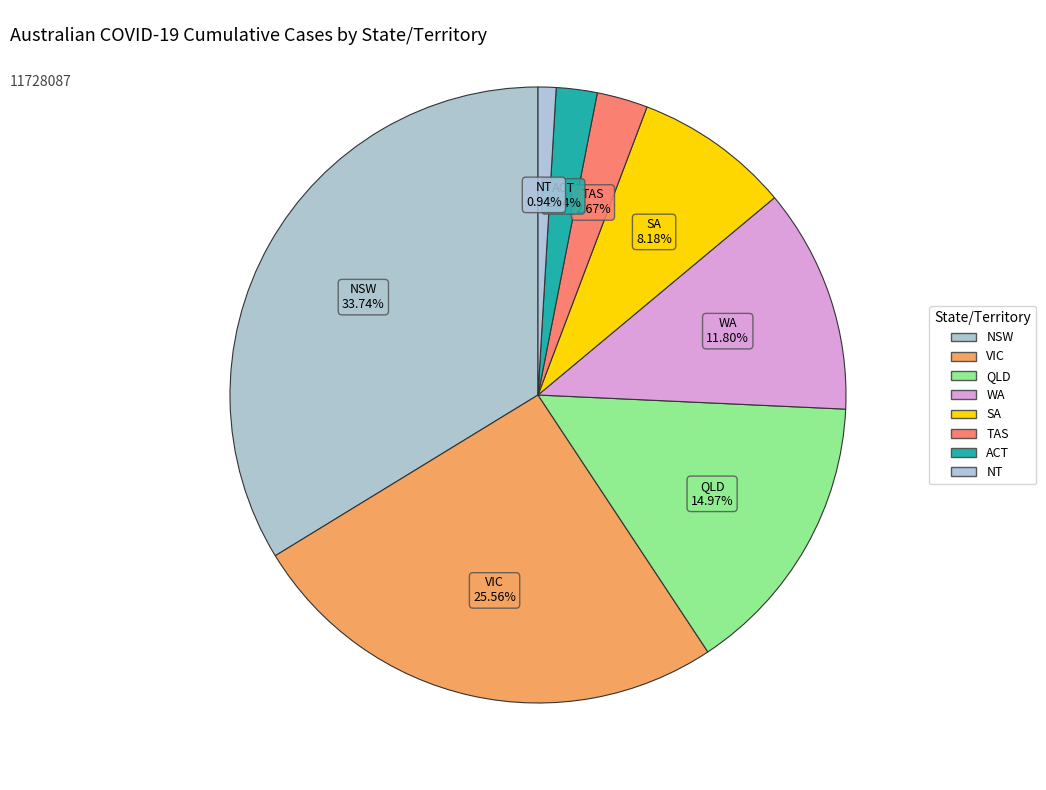

True or false: ACT accounts for 1% of the total.

False